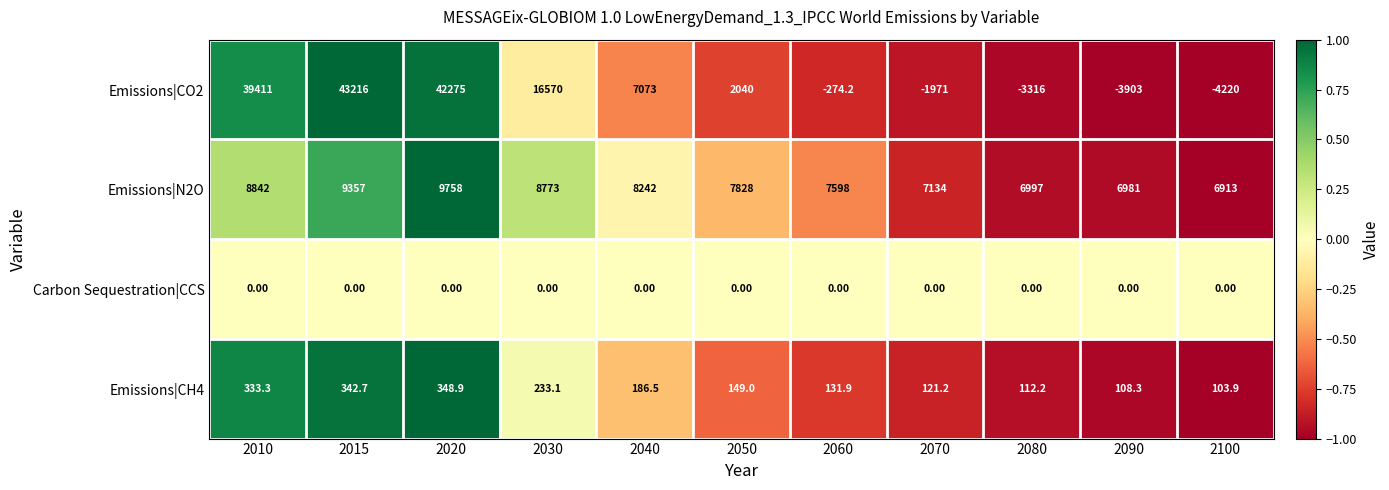

What is the total value across all series at 2040?

15501.5